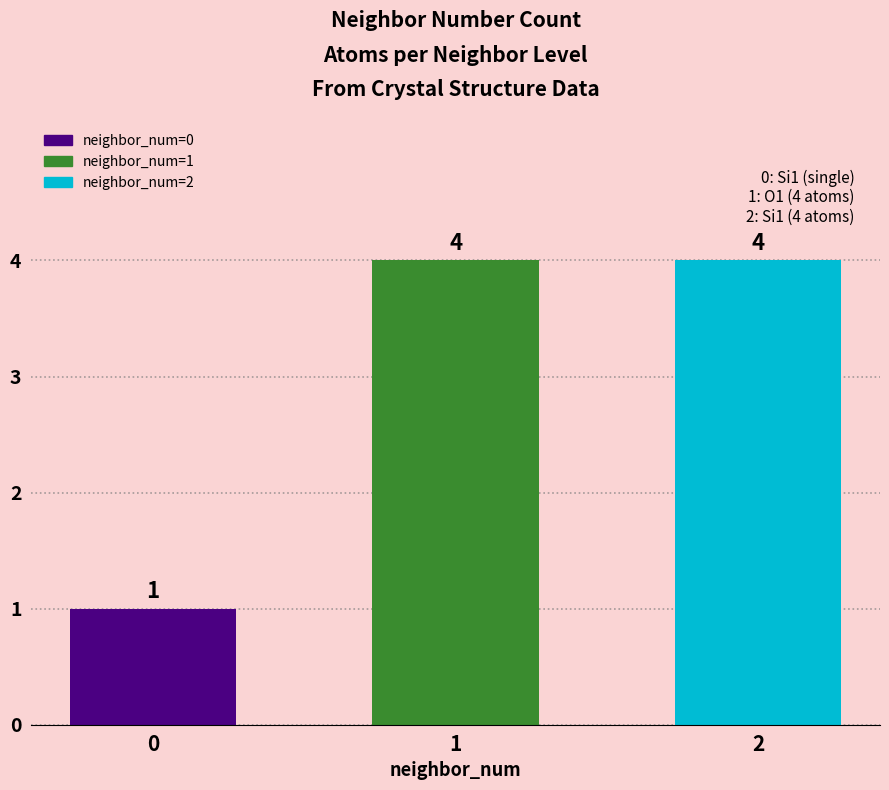

What is the value of the 1st bar from the left?

1